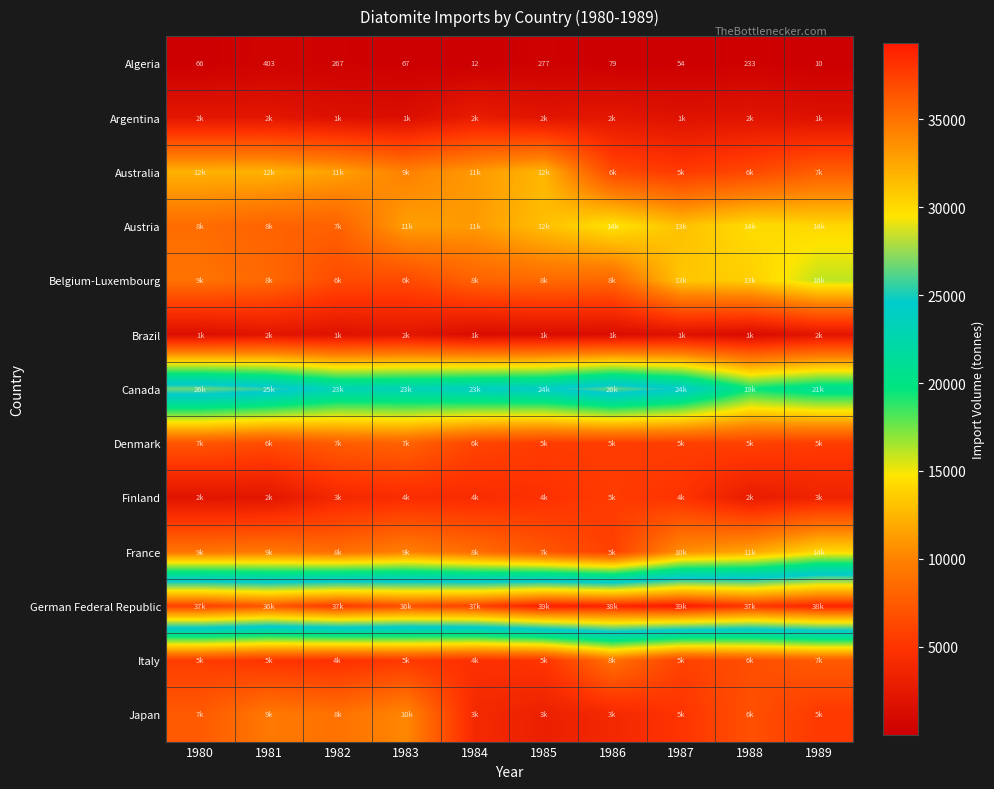

What is the smallest value displayed?

10